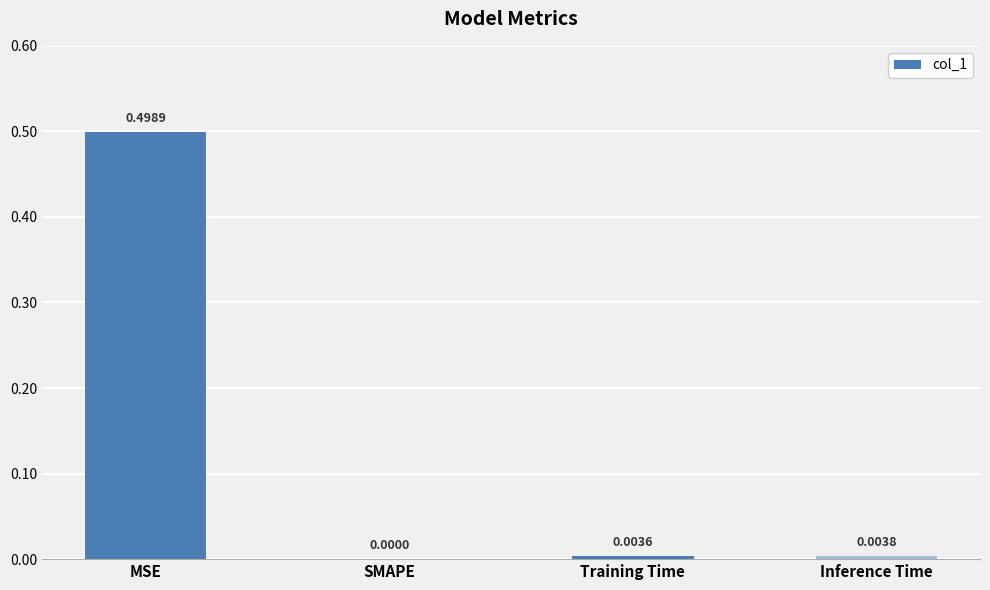

What is the sum of all values?

0.5